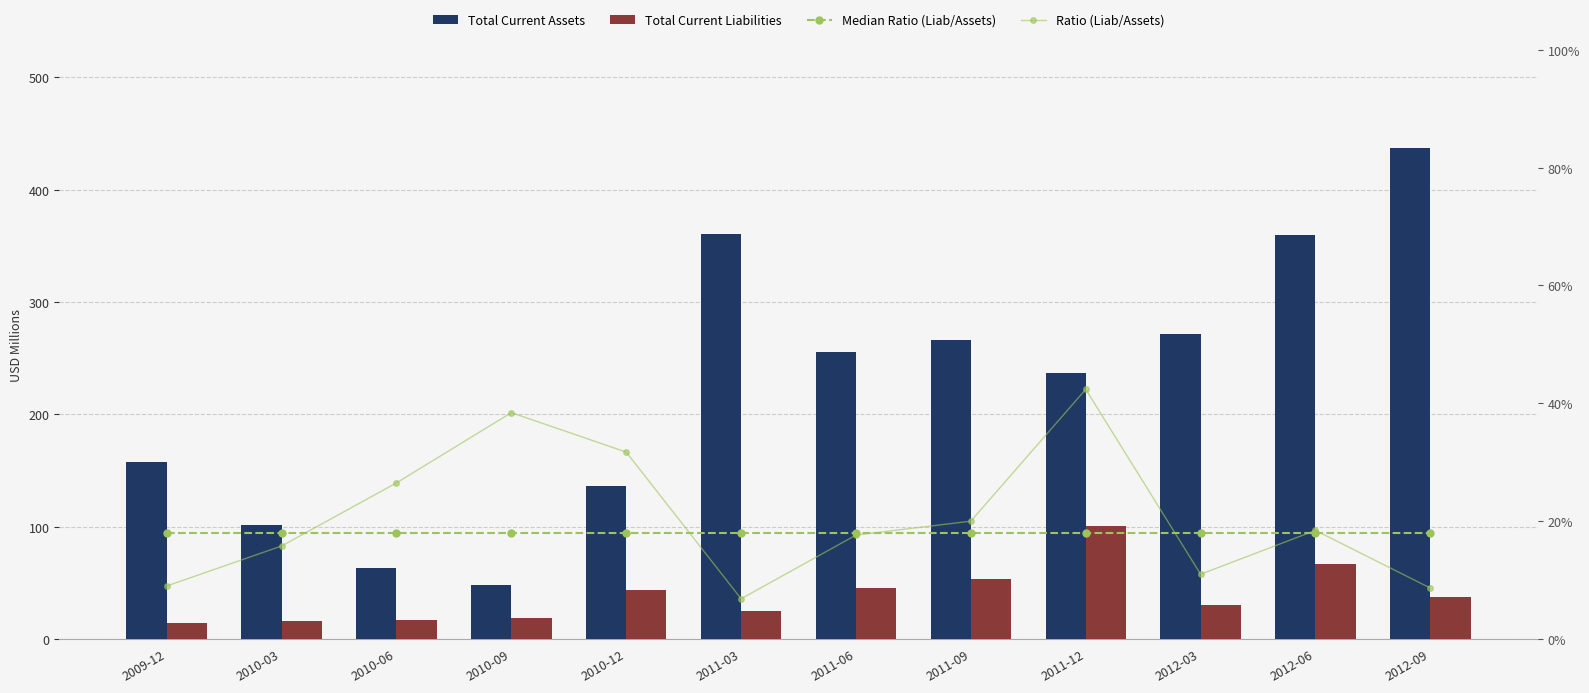

What is the sum of all Median Ratio (Liab/Assets) values?

2.2